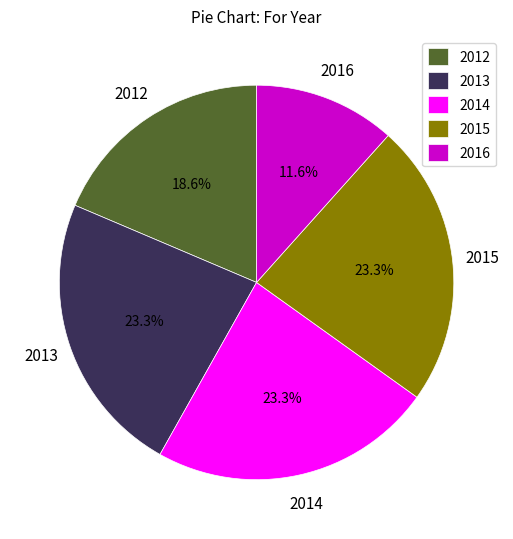

What is the ratio of the value at 2012 to the value at 2015?

0.8